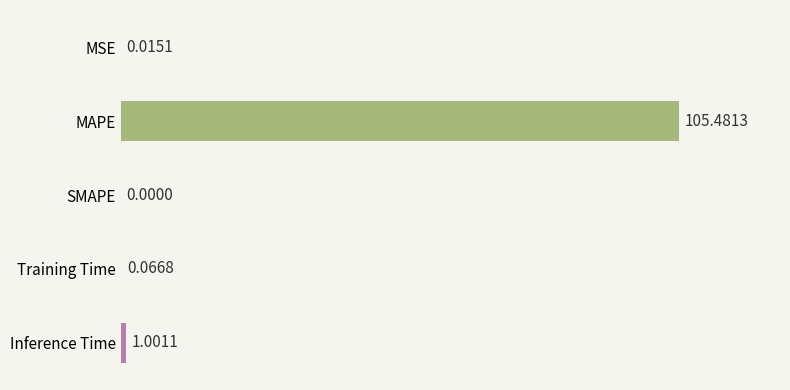

Where is the data nearest to the value 52?

Inference Time